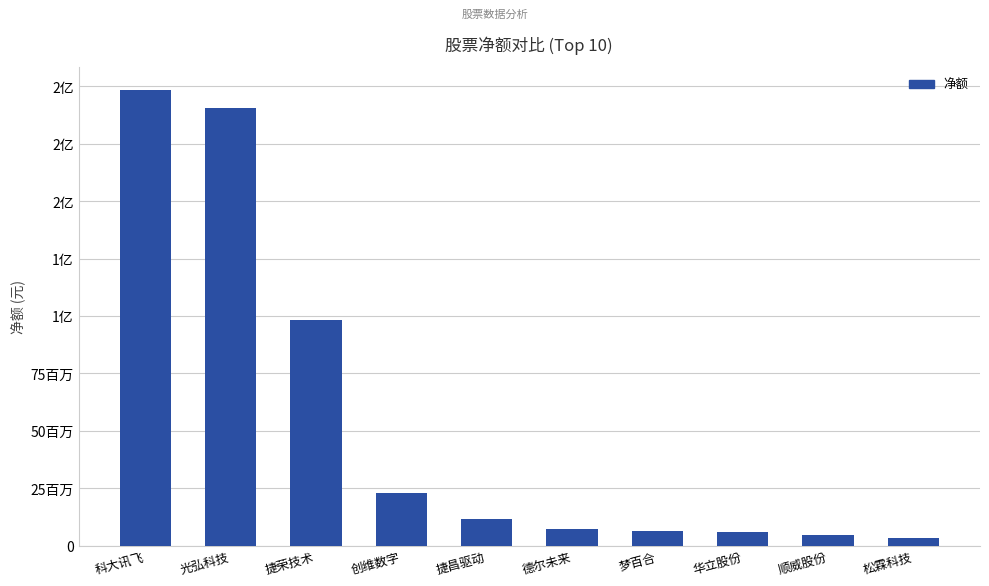

Reading left to right, extract all data points from this chart.

科大讯飞=198404068	光弘科技=190728433	捷荣技术=98318139	创维数字=23086417	捷昌驱动=11516866	德尔未来=7436037	梦百合=6372837	华立股份=6137002	顺威股份=4519270	松霖科技=3483134